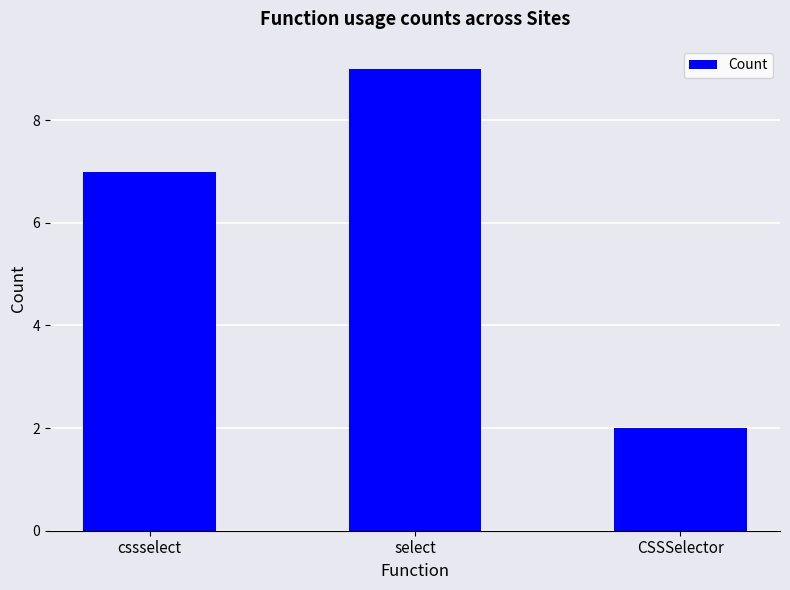

How many distinct data groups are displayed?

1